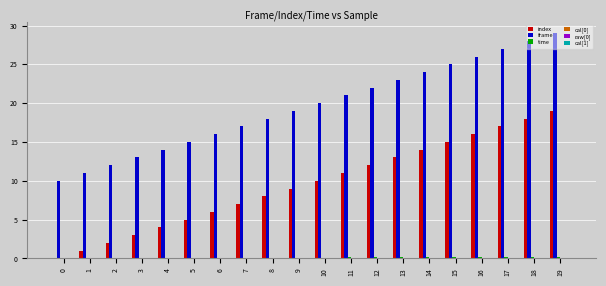

Is it true that frame equals 15.4 at 19?

False